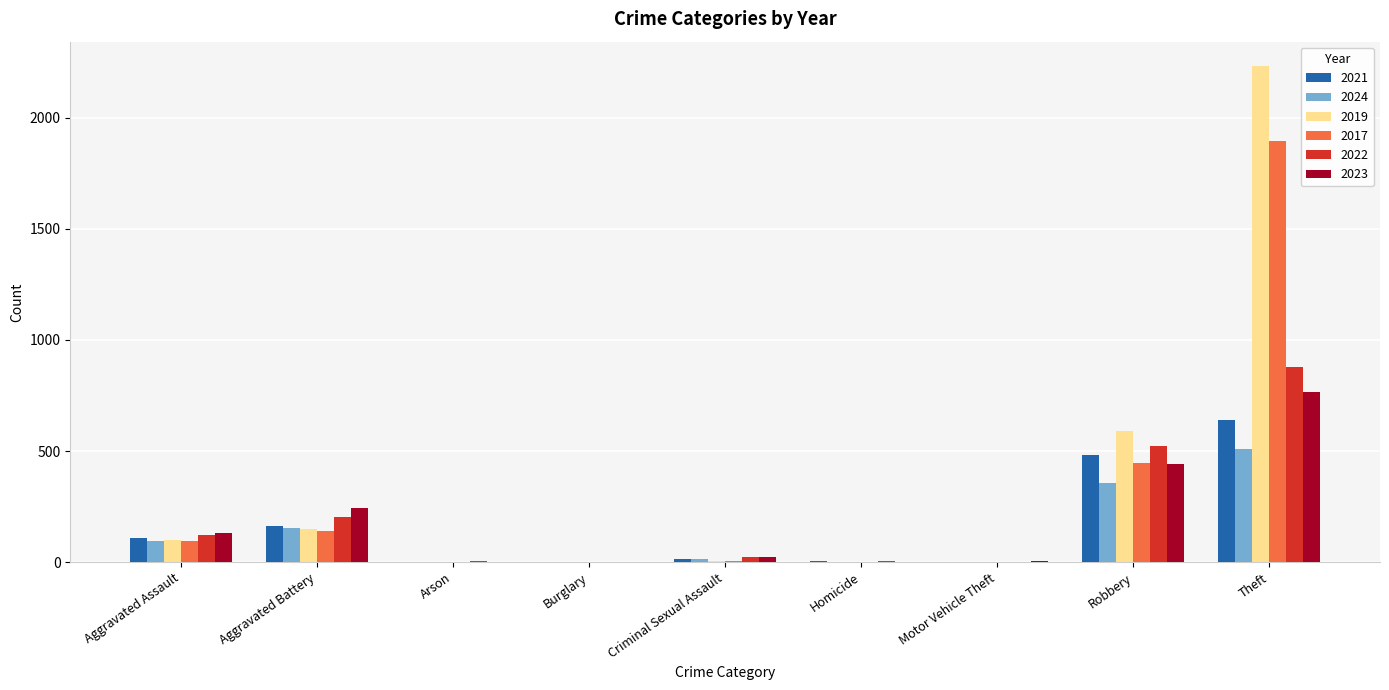

What is the total value across all series at Burglary?

5